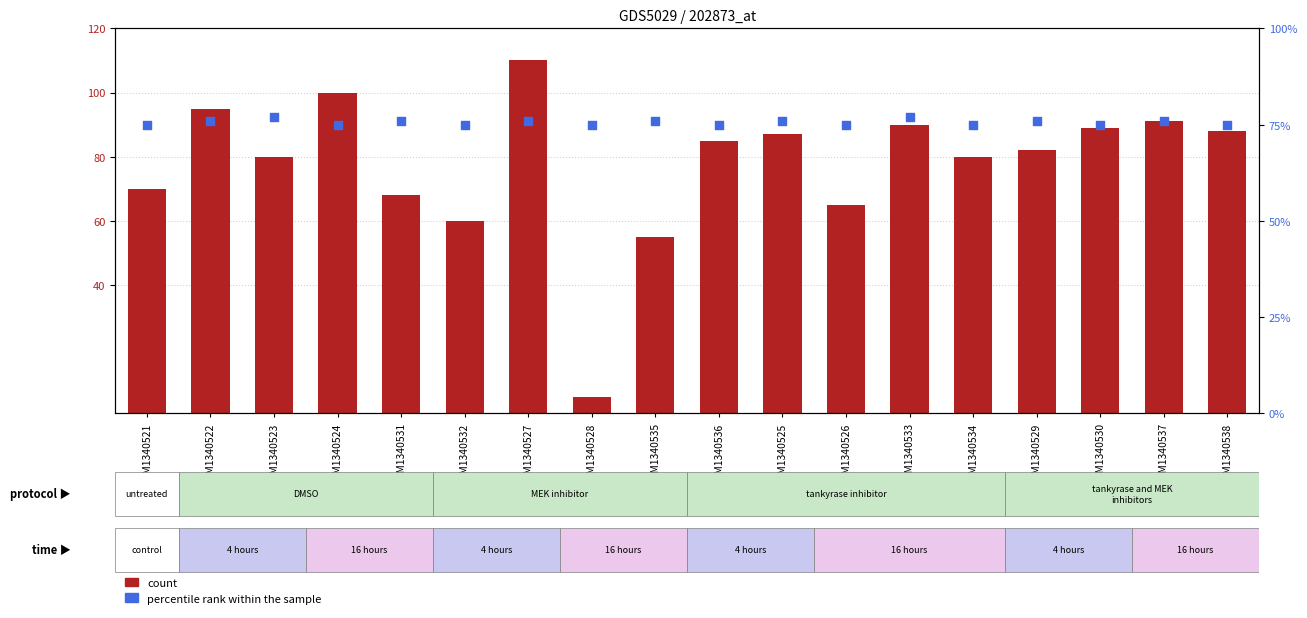

What is the total value across all series at GSM1340523?

157